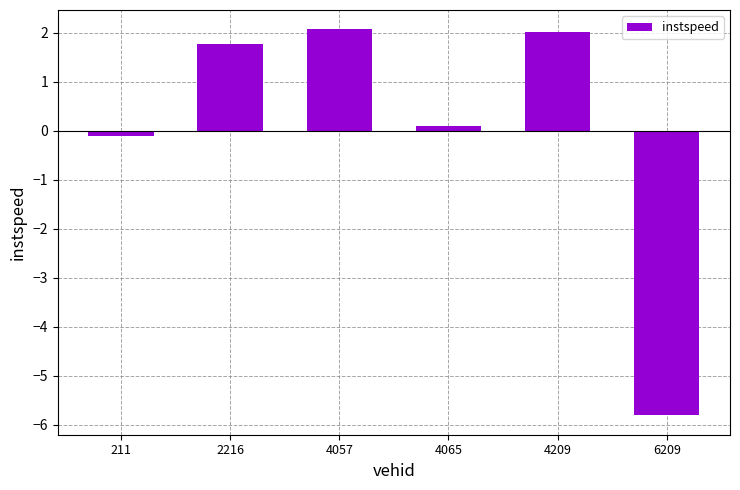

At which label does the data first exceed 1?

2216